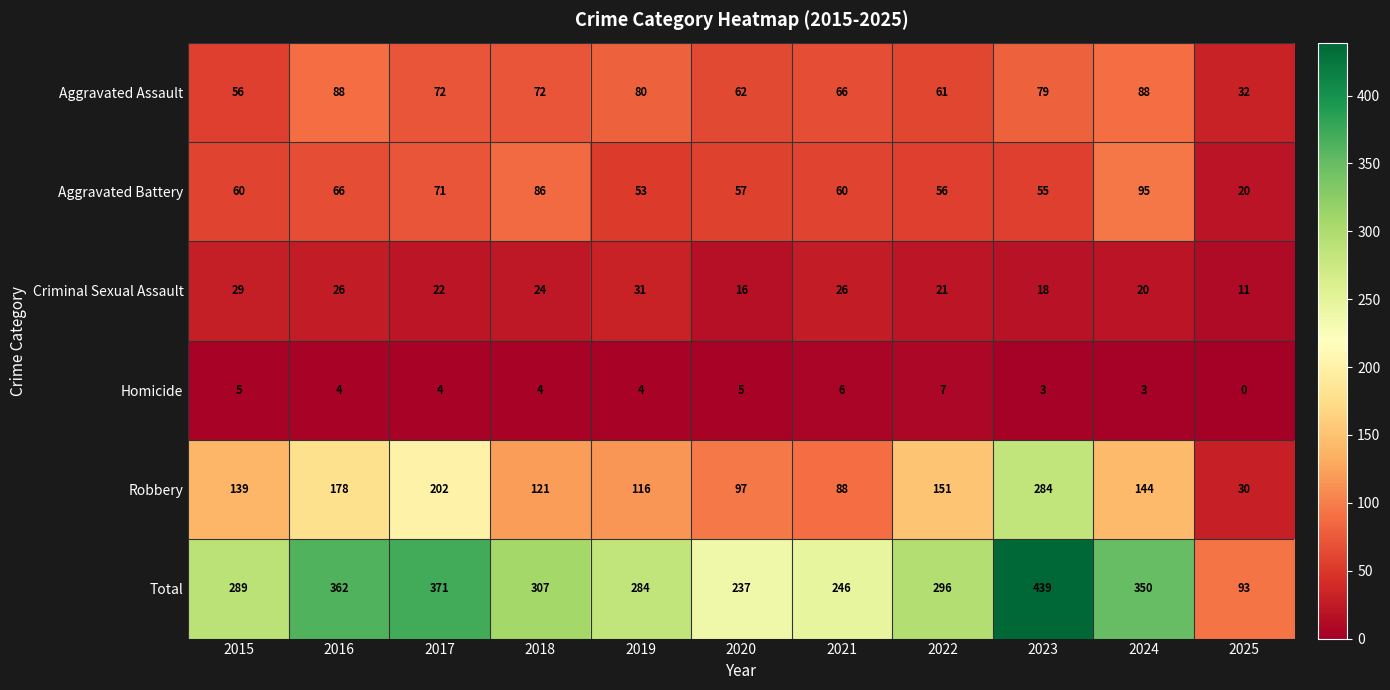

Where does the Aggravated Assault series first go above 72?

2016